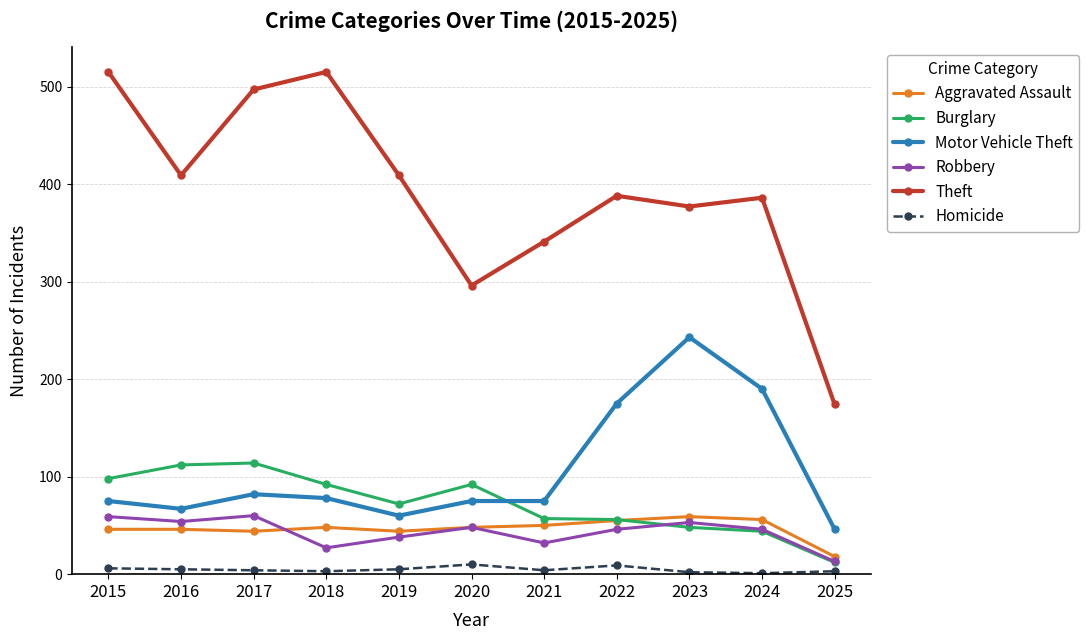

At which label is Motor Vehicle Theft closest to 144?

2022